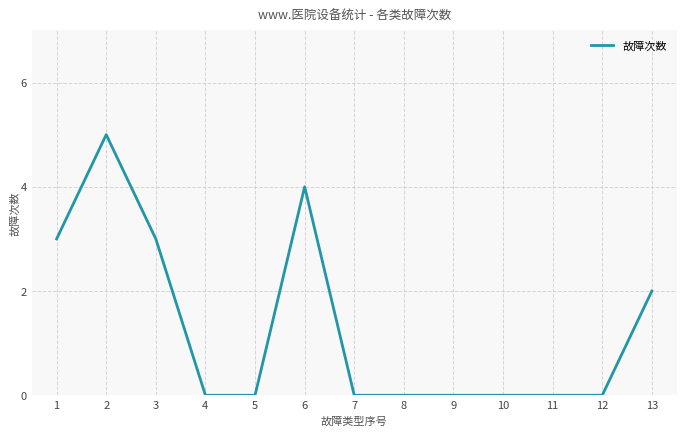

Reading left to right, transcribe all the data shown in this chart.

1=3	2=5	3=3	4=0	5=0	6=4	7=0	8=0	9=0	10=0	11=0	12=0	13=2